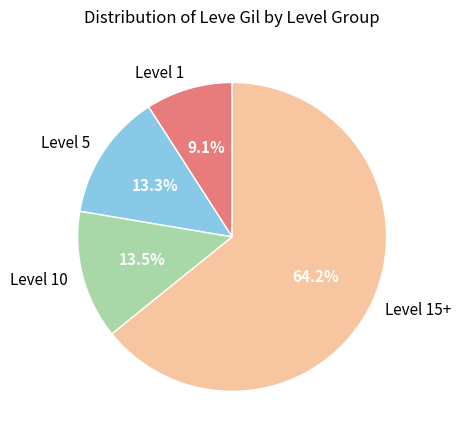

Combined, do Level 1 and Level 5 account for over 50%?

No